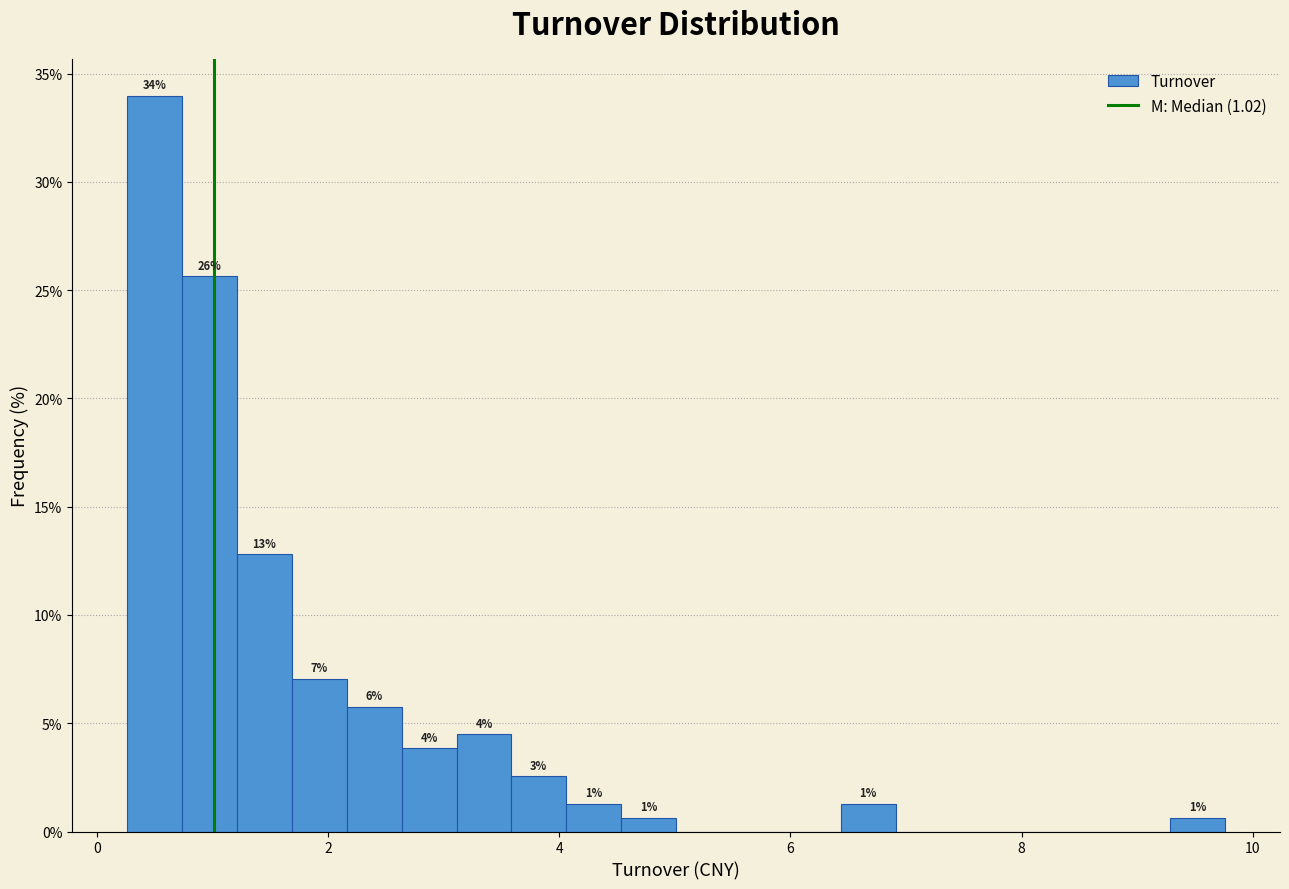

Read against the x-axis, roughly where is the centre of the tallest bar?

0.6